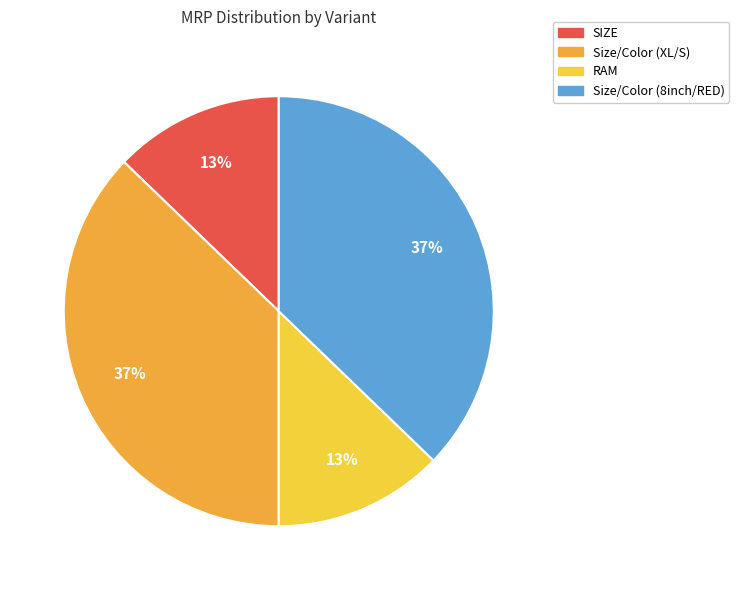

To the nearest percent, what percentage of the pie is SIZE?

13%